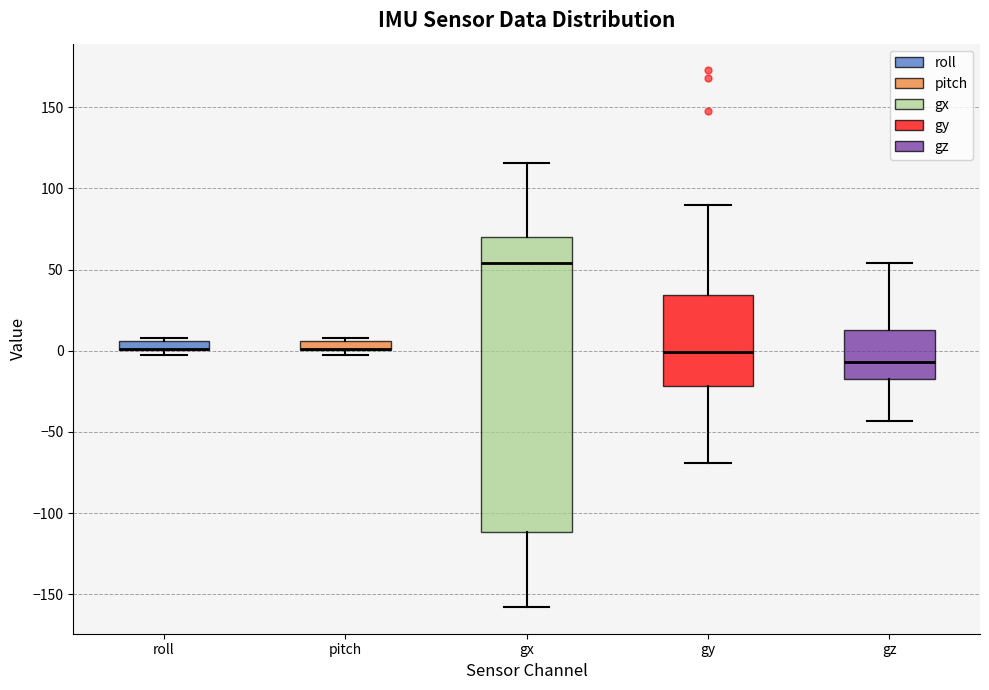

Where does the median line of the box for gx sit on the y-axis? The values are not printed on the chart, so give them approximately, as read against the axis.

55